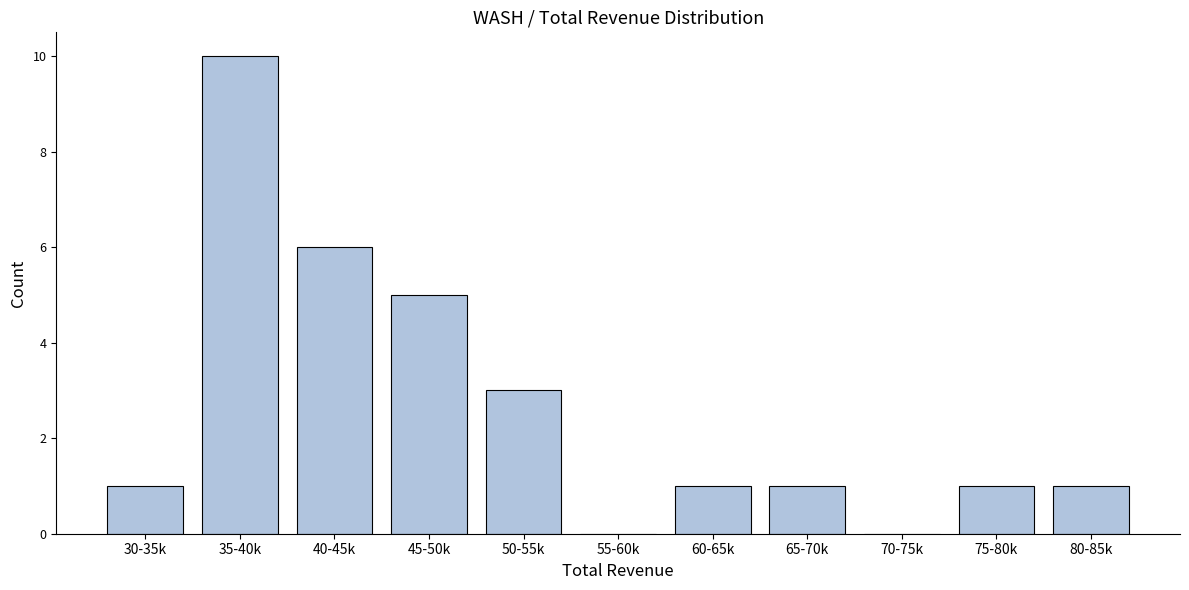

Reading right to left, extract all data points from this chart.

80-85k=1	75-80k=1	70-75k=0	65-70k=1	60-65k=1	55-60k=0	50-55k=3	45-50k=5	40-45k=6	35-40k=10	30-35k=1